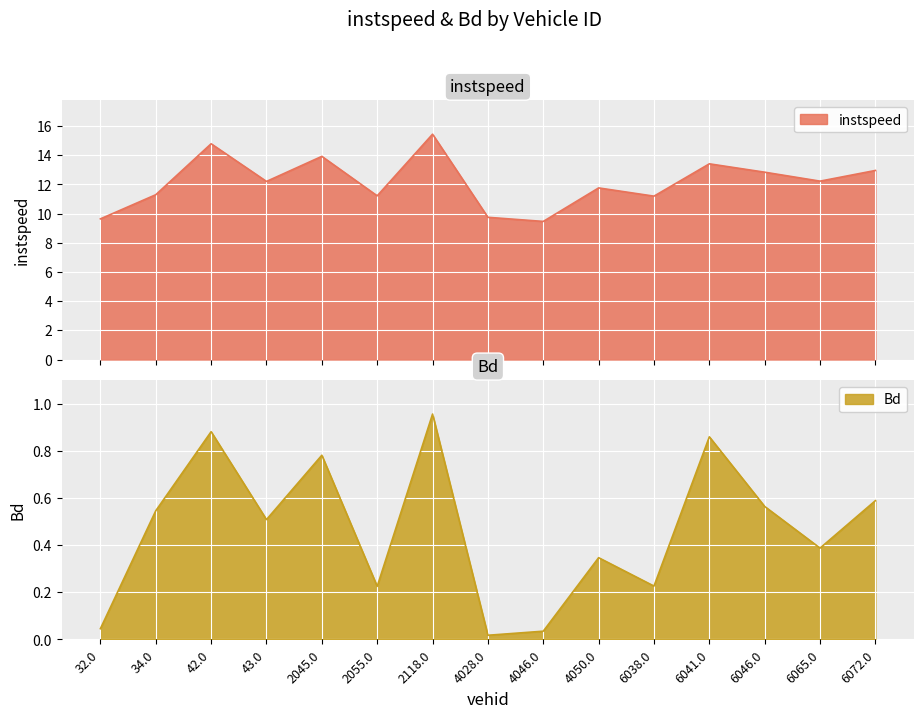

At how many categories does at least one series exceed 1?

15